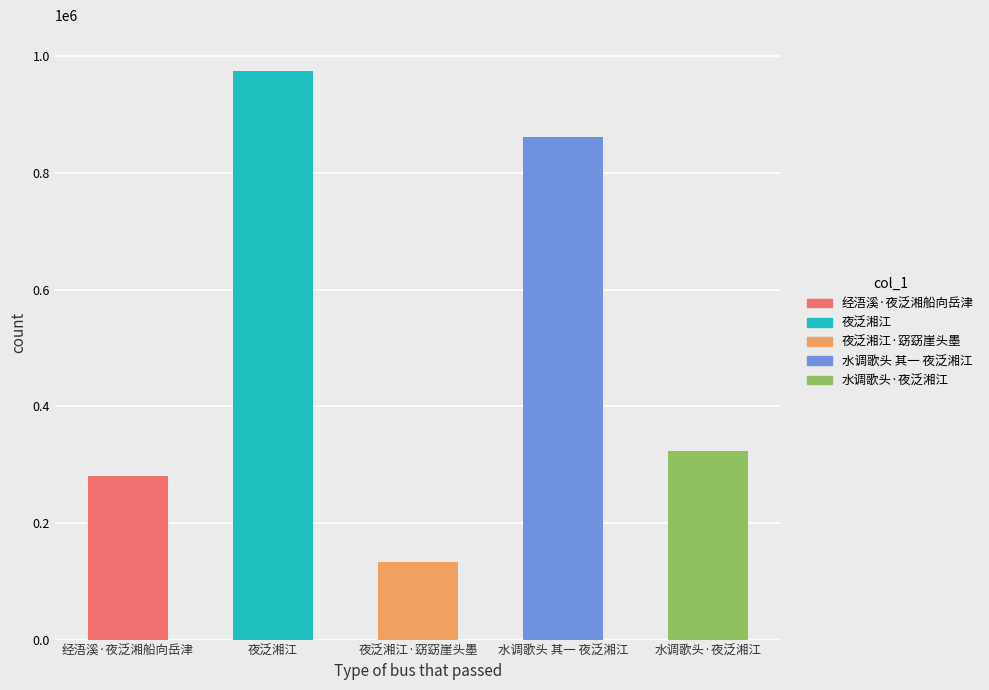

What is the difference between the values at 经浯溪·夜泛湘船向岳津 and 夜泛湘江·窈窈崖头墨?

147536